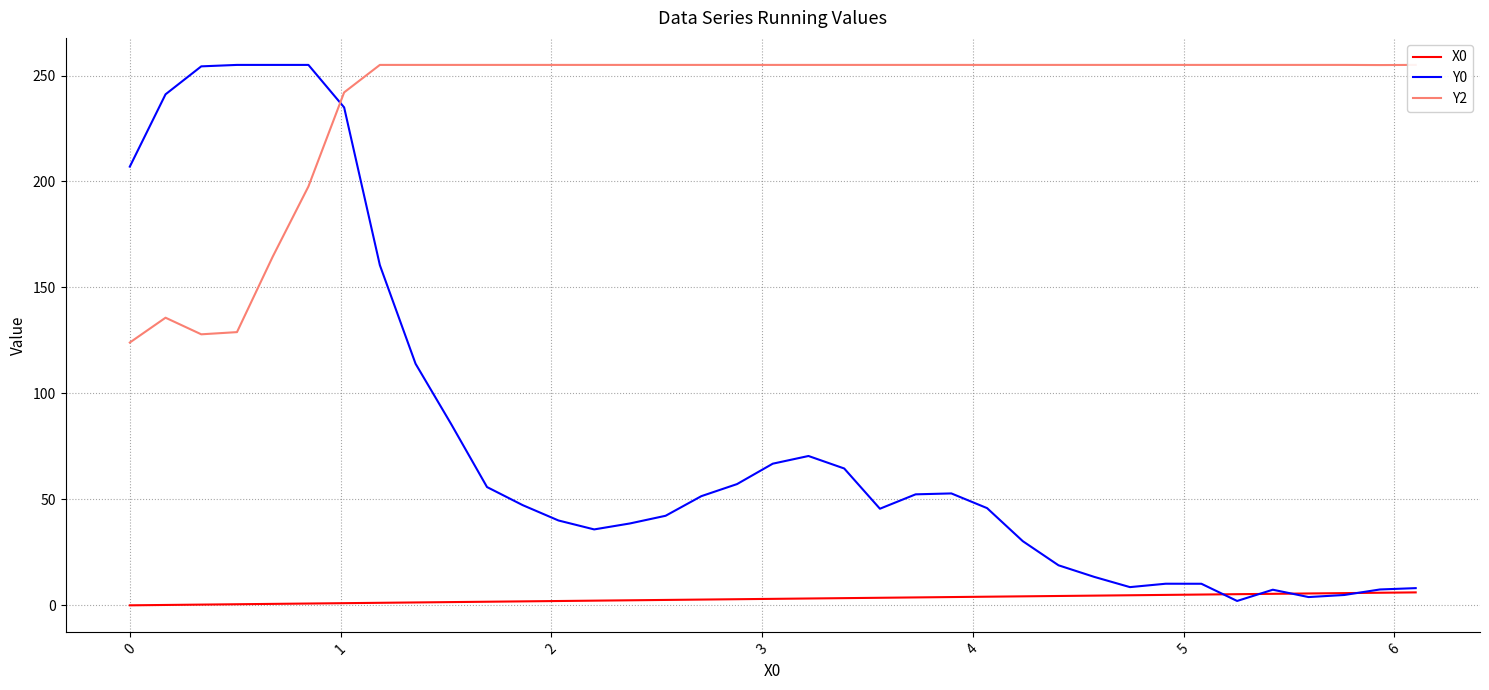

Reading right to left, transcribe all the data shown in this chart.

X0: 6.1	5.9	5.8	5.6	5.4	5.3	5.1	4.9	4.7	4.6	4.4	4.2	4.1	3.9	3.7	3.6	3.4	3.2	3.1	2.9	2.7	2.5	2.4	2.2	2.0	1.9	1.7	1.5	1.4	1.2	1.0	0.8	0.7	0.5	0.3	0.2	0.0
Y0: 8.1	7.5	4.9	3.9	7.4	2.1	10.2	10.2	8.6	13.4	18.9	30.3	45.9	52.8	52.4	45.6	64.6	70.5	66.8	57.2	51.5	42.3	38.6	35.8	40.0	47.3	55.8	85.4	114.0	160.5	235.0	255.0	255.0	255.0	254.3	241.1	207.0
Y2: 255.0	254.9	255.0	255.0	255.0	255.0	255.0	255.0	255.0	255.0	255.0	255.0	255.0	255.0	255.0	255.0	255.0	255.0	255.0	255.0	255.0	255.0	255.0	255.0	255.0	255.0	255.0	255.0	255.0	255.0	242.0	197.6	164.5	128.9	127.9	135.7	124.0